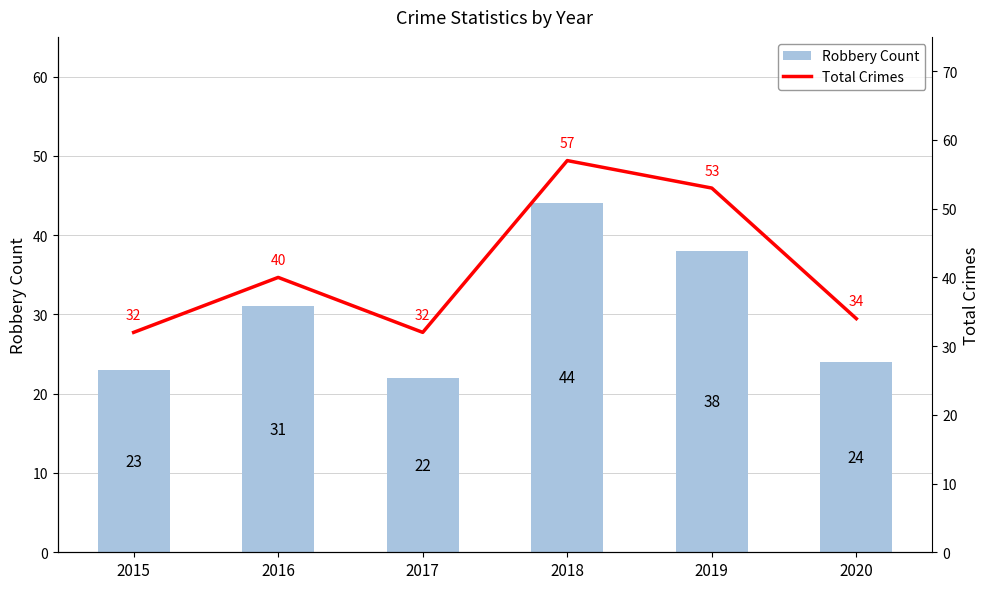

Which label corresponds to the largest value in the chart?

2018